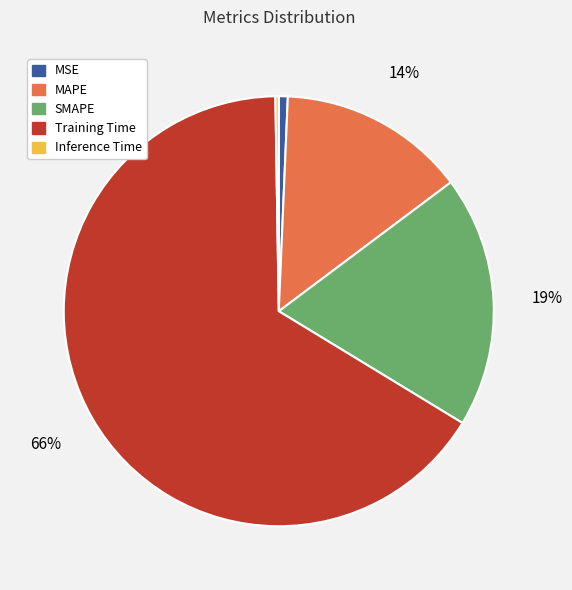

Is the sum of Training Time and MSE greater than half?

Yes